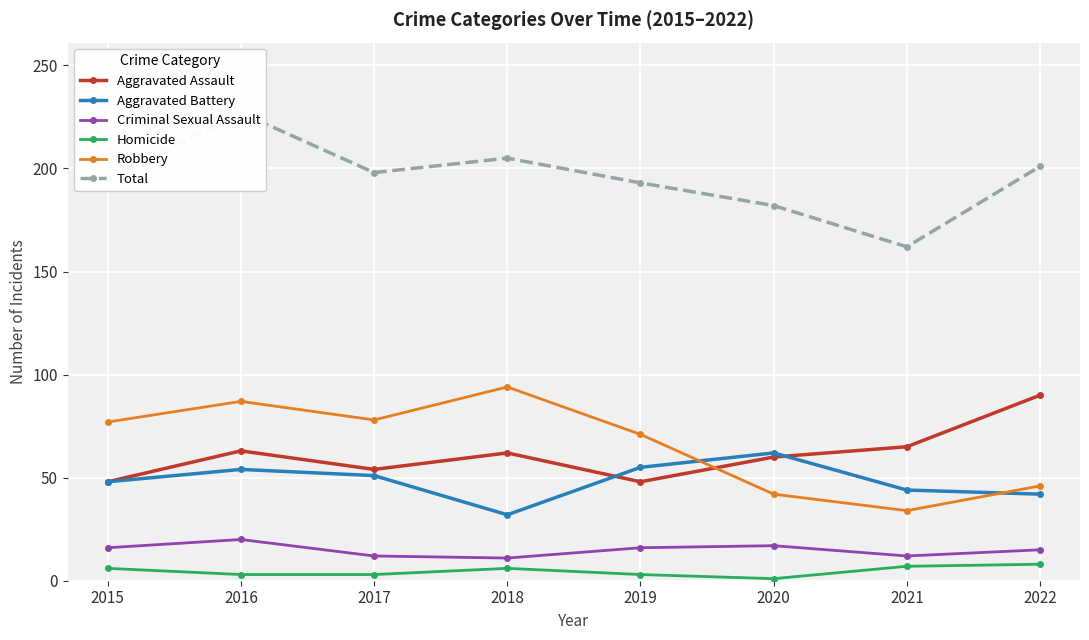

How many lines are shown in the chart?

6